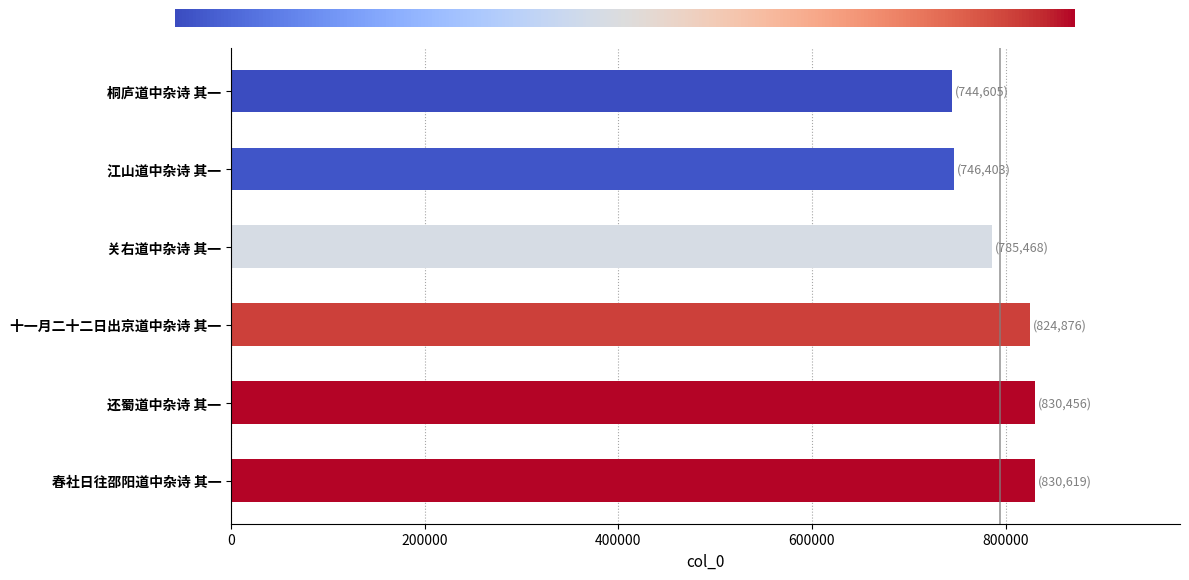

The chart shows a value of 785468 at 关右道中杂诗 其一. True or false?

True